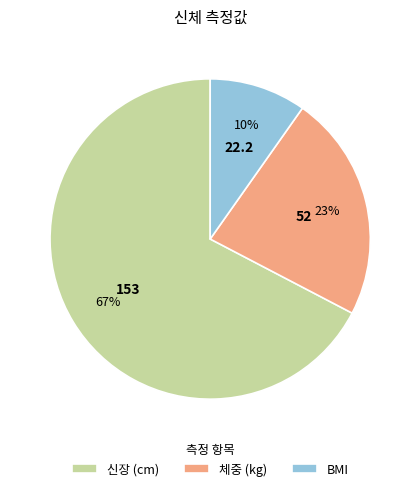

How many slices are in this pie chart?

3